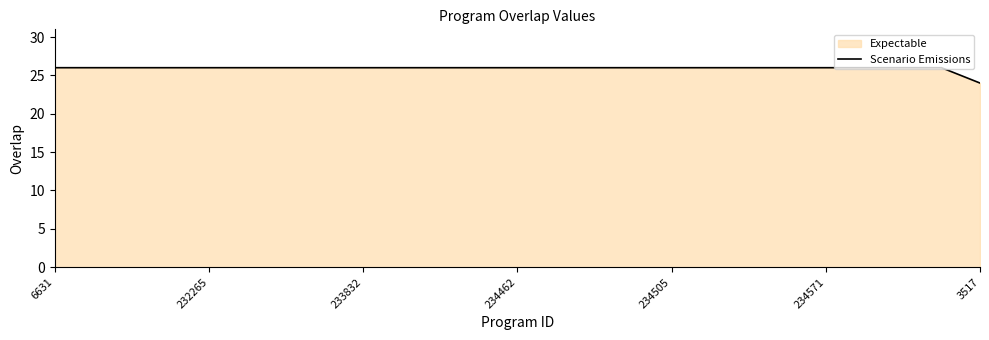

How many values are between 26 and 27?

24